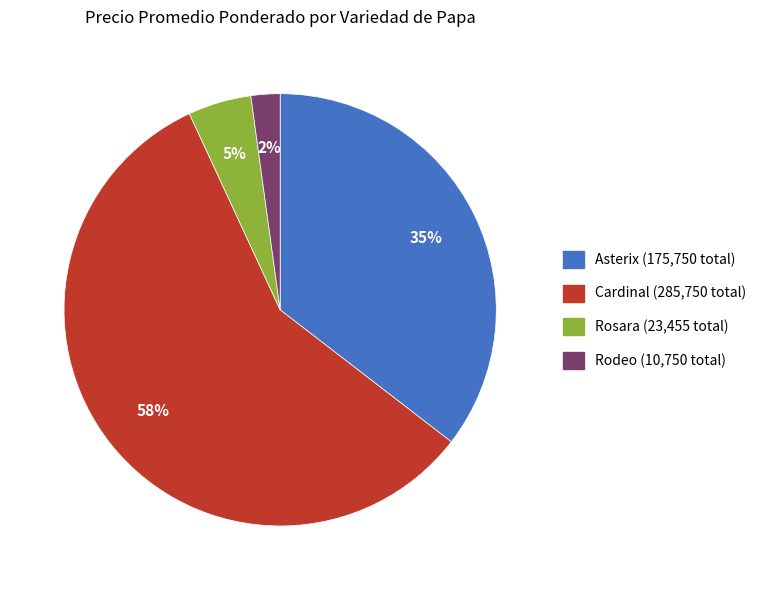

Is there a majority slice in this chart?

Yes